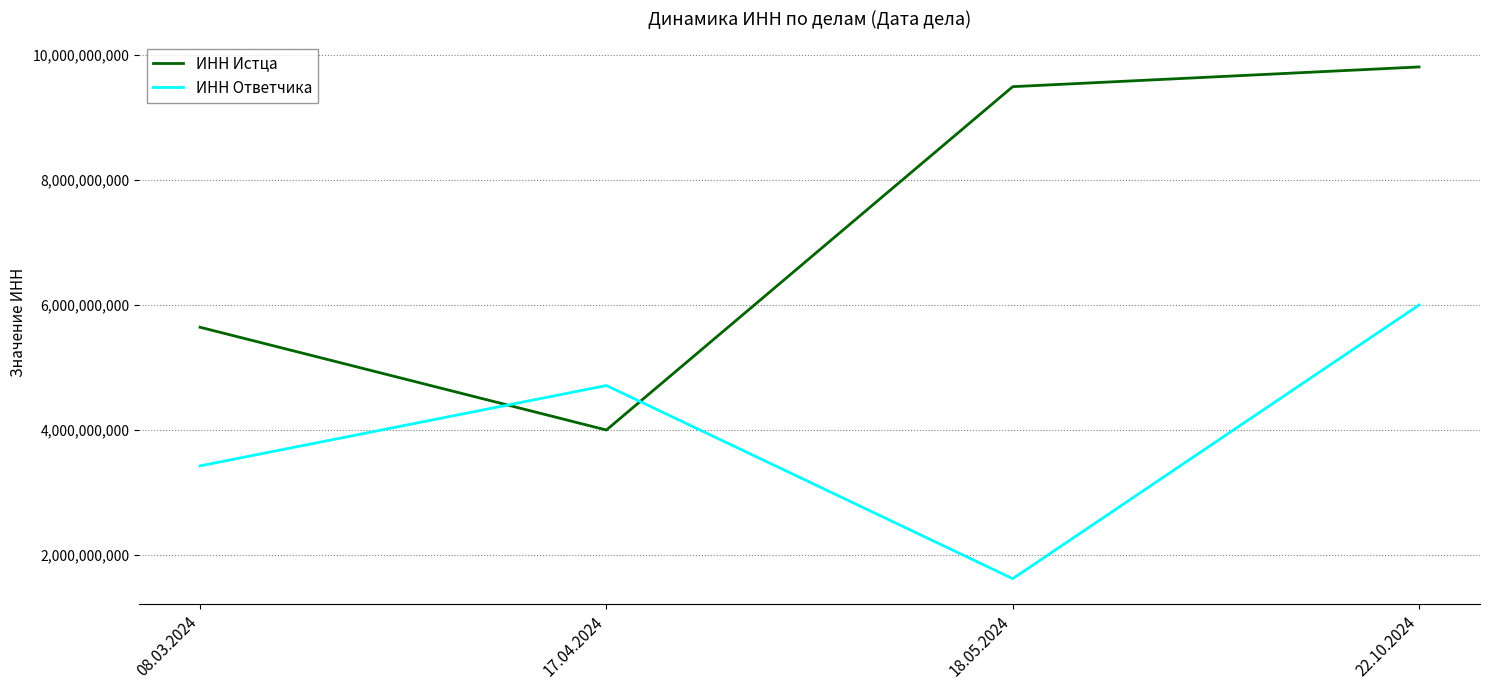

At which category is the sum across all series the highest?

22.10.2024